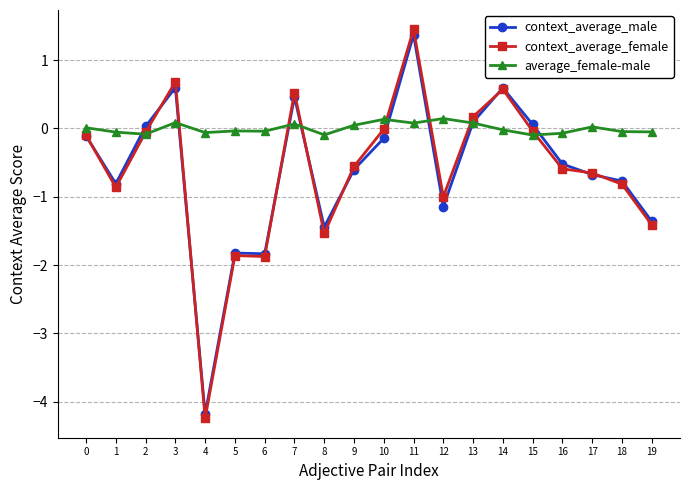

Is it true that average_female-male equals -0.0 at 5?

True